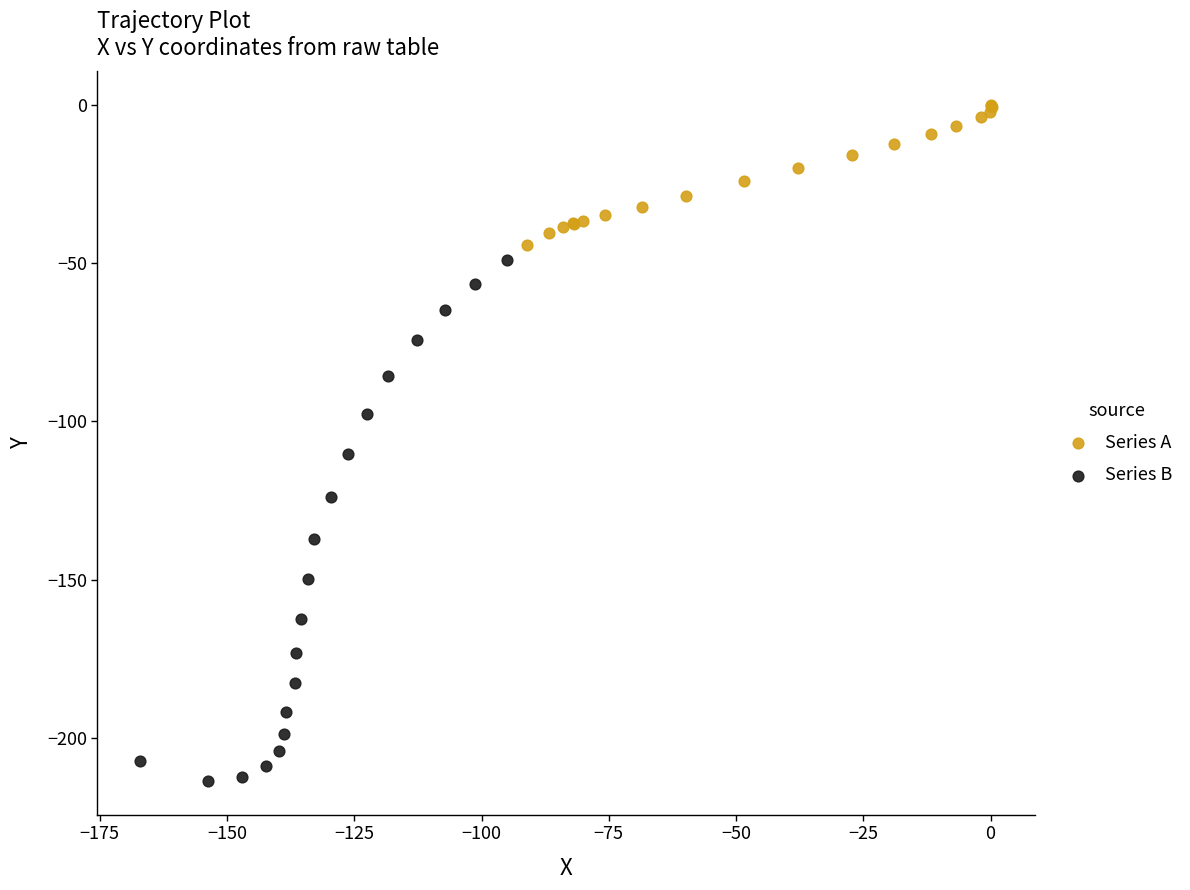

Which series has the largest Y range (max minus min)?

Series B